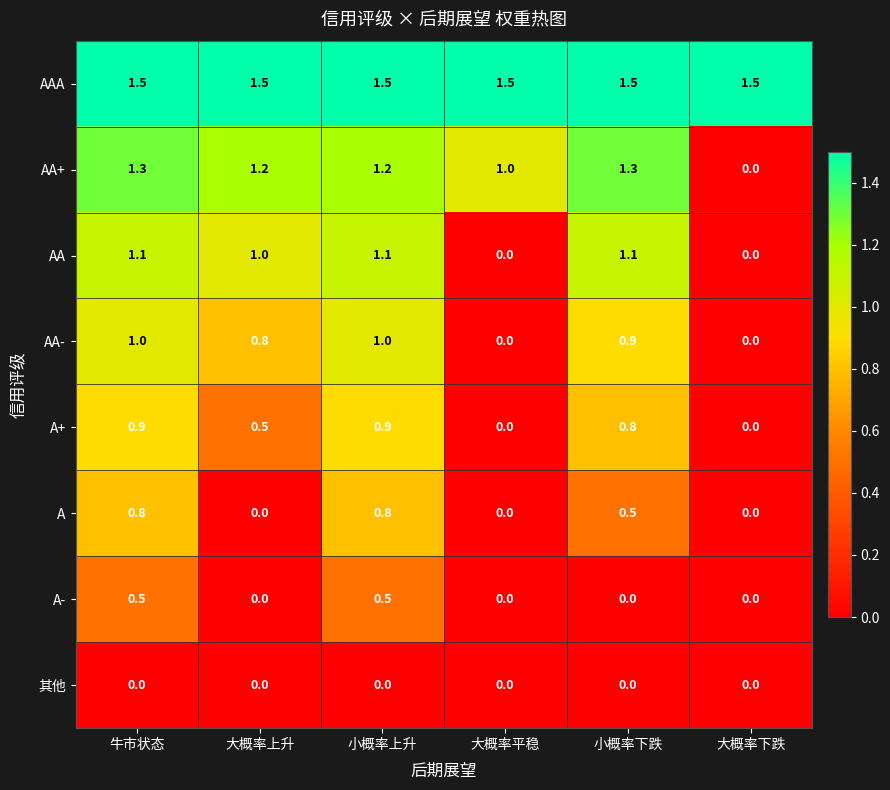

Which series has the largest range (max minus min)?

AA+